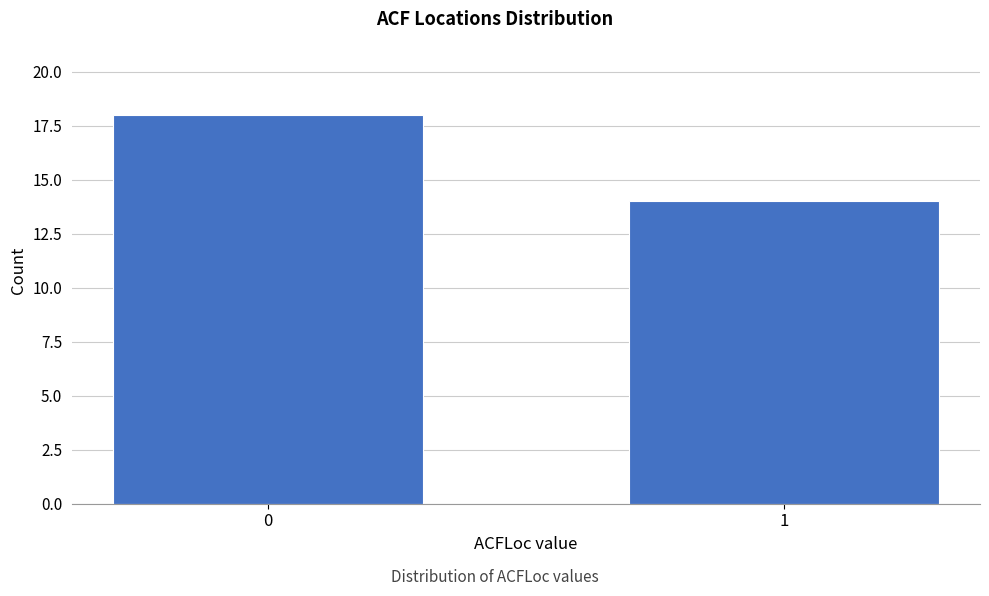

Reading left to right, transcribe all the data shown in this chart.

0=18	1=14